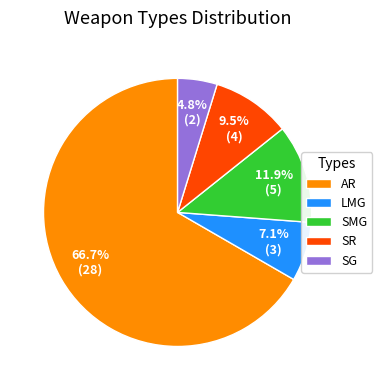

Combined, do SG and LMG account for over 50%?

No